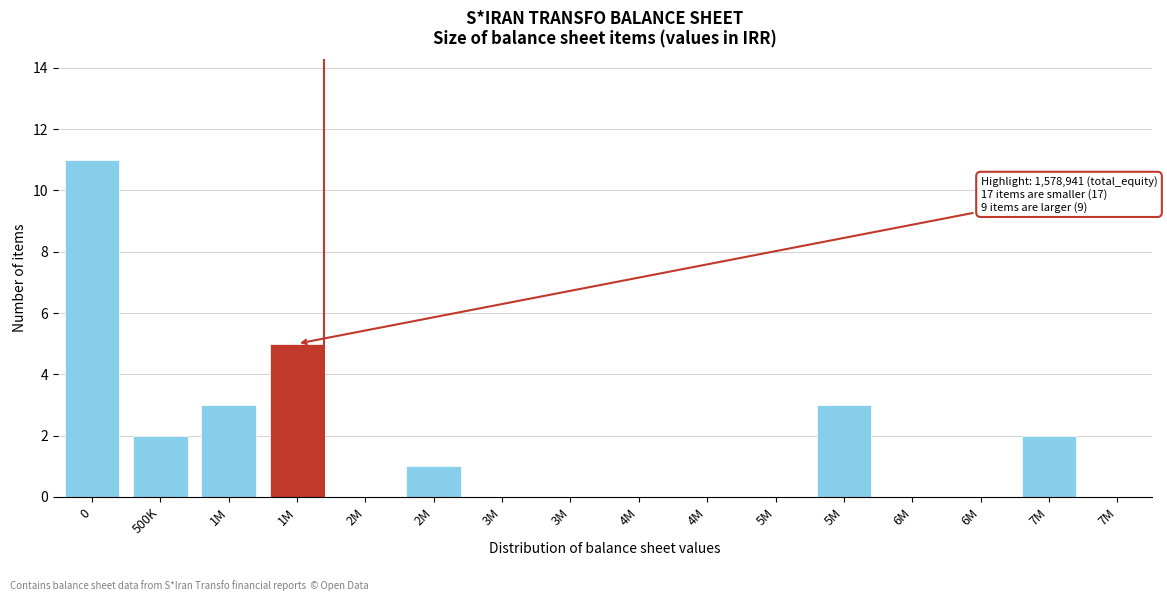

Count the number of categories in the chart.

16